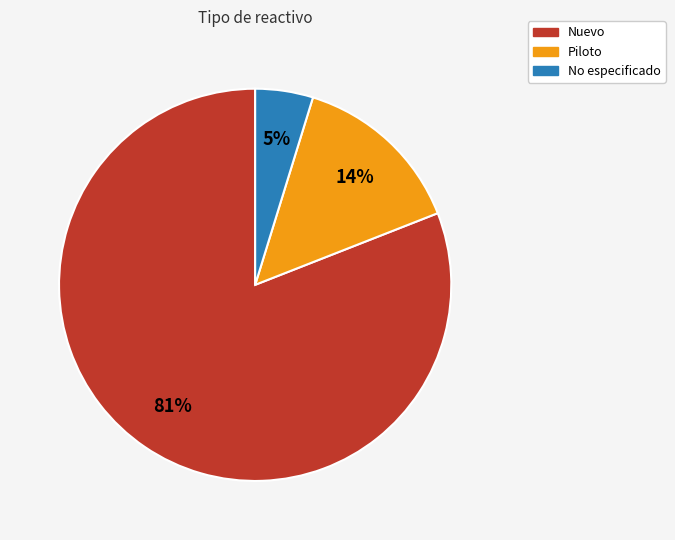

To the nearest percent, what is the difference between the largest and smallest slice percentages?

76%